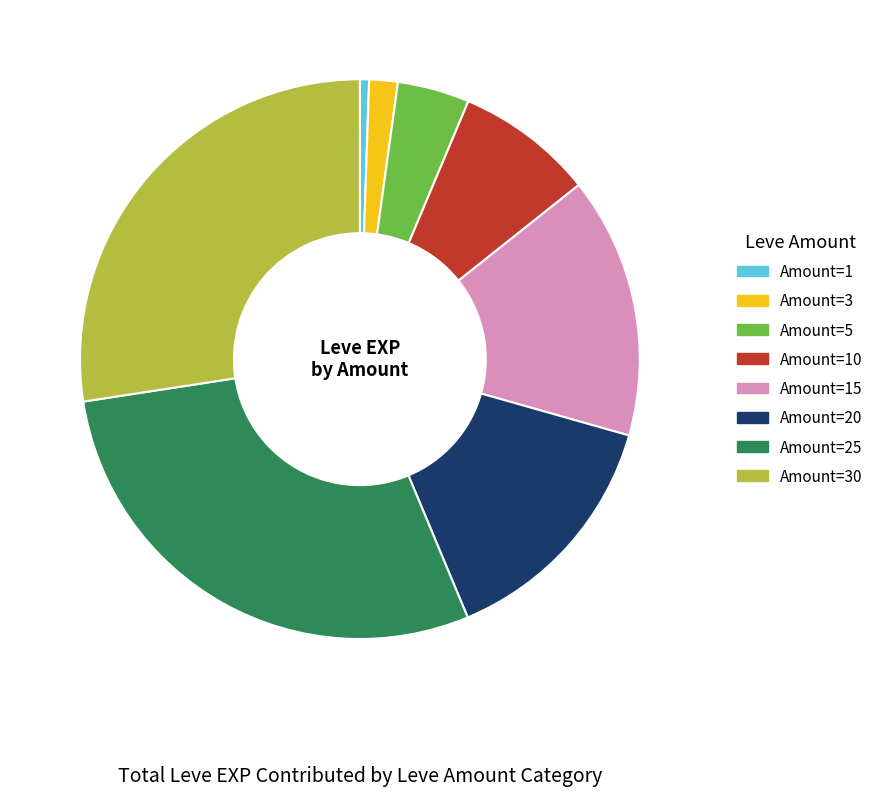

Does any single category account for the majority?

No